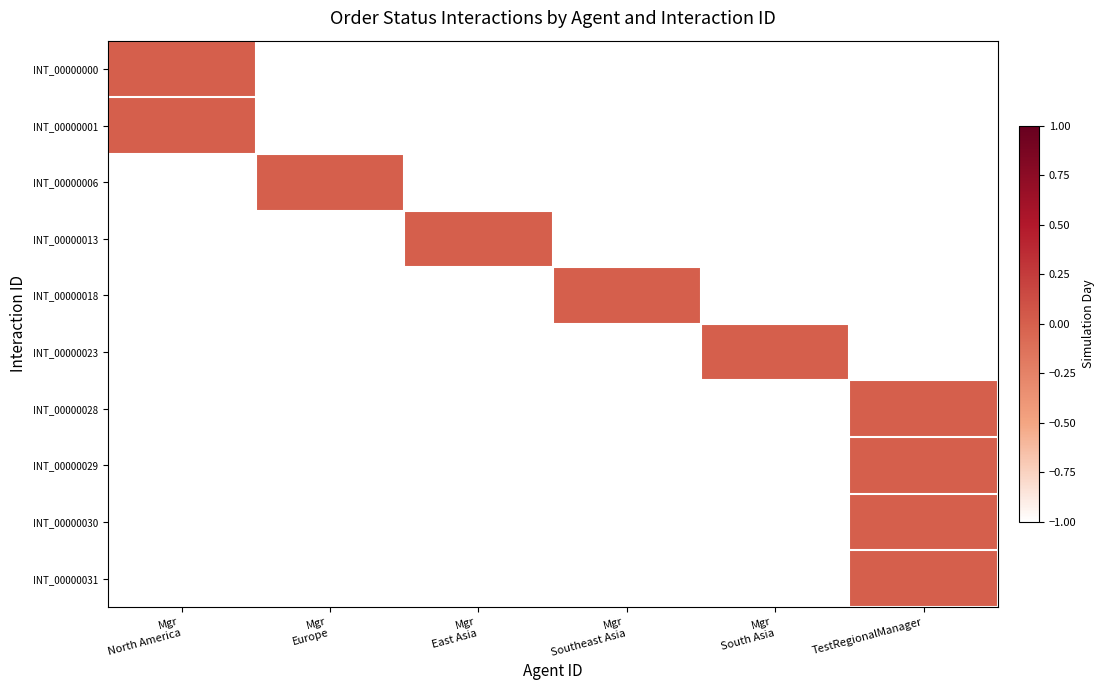

Which series has the widest spread of values?

INT_00000000